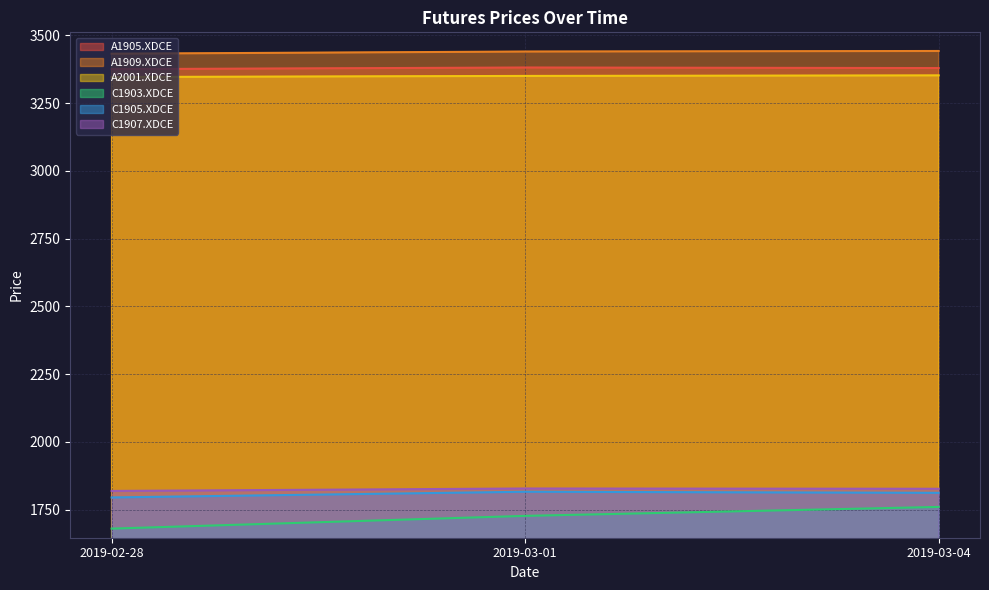

Does the chart display data point markers on the line(s)?

No